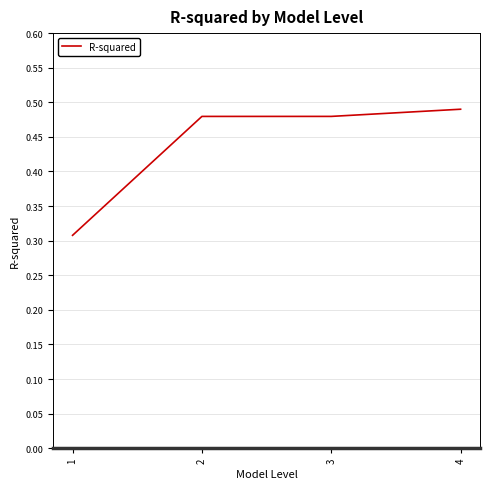

Where is the data nearest to the value 0?

1